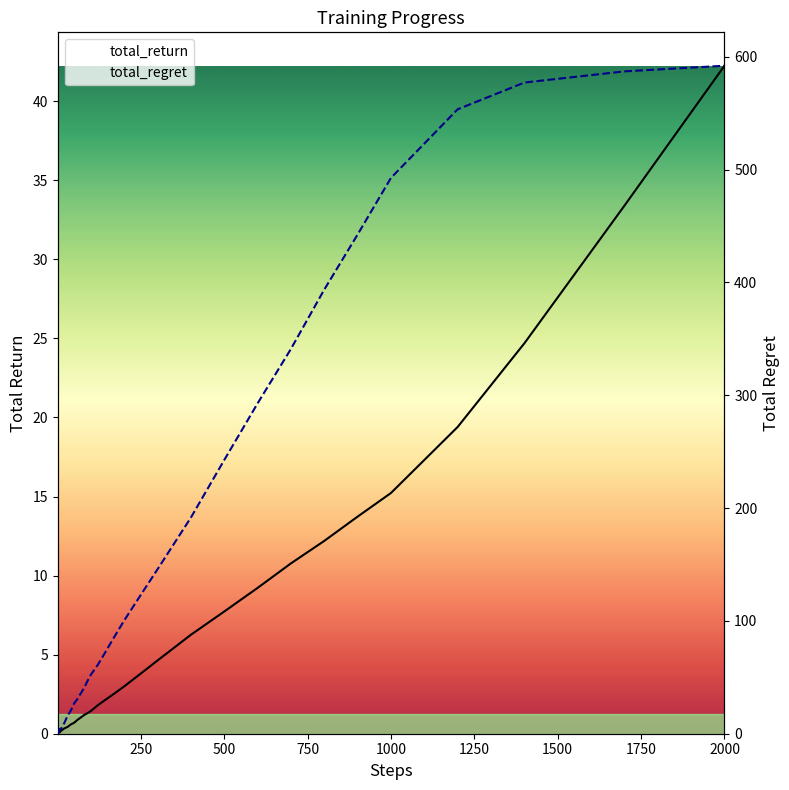

Which has a higher value, 70 or 20?

70